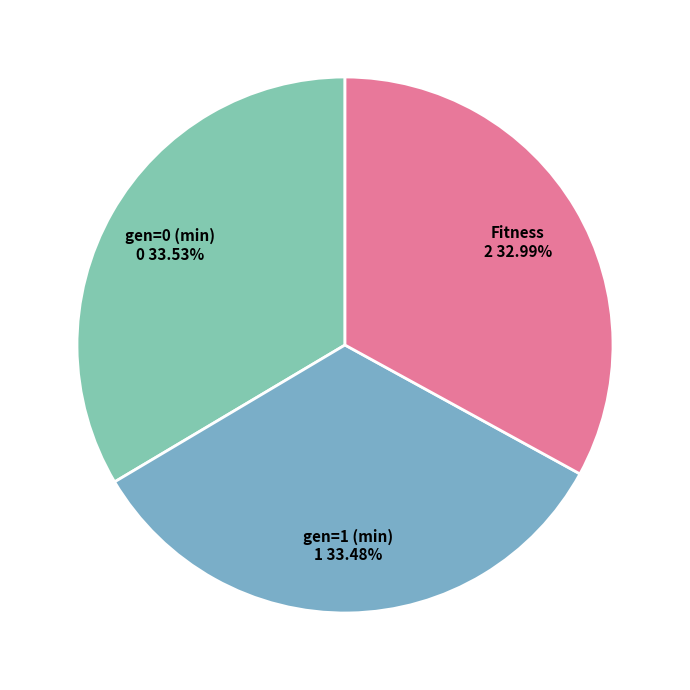

True or false: gen=0 (min) accounts for 25% of the total.

False